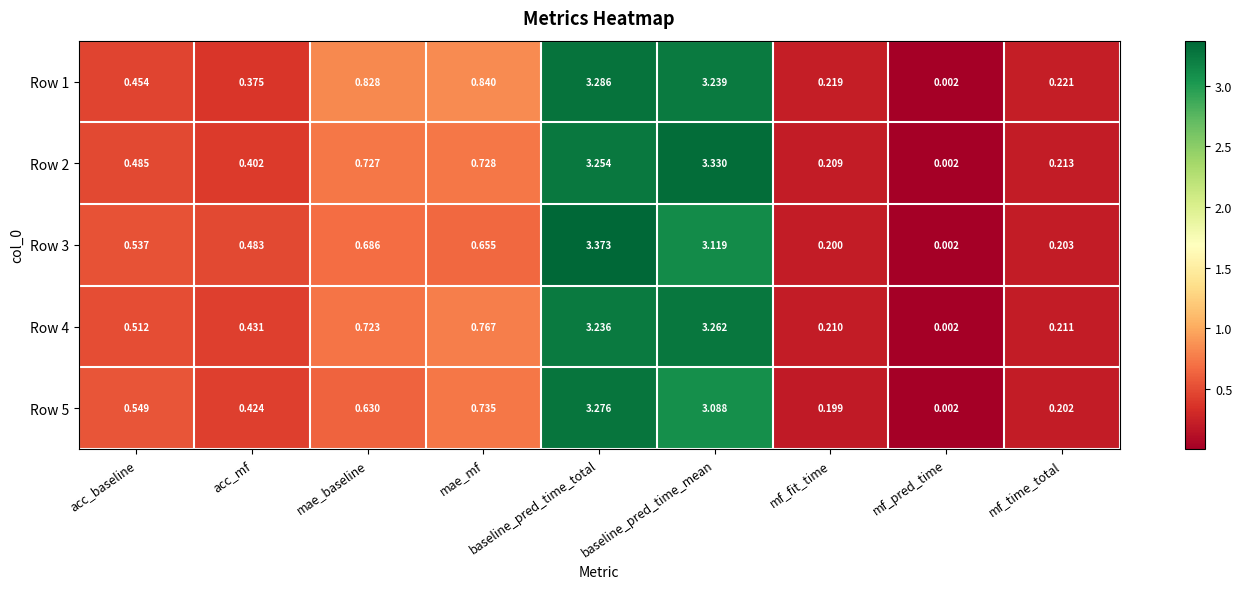

Rank the categories by Row 4 value from lowest to highest.

mf_pred_time, mf_fit_time, mf_time_total, acc_mf, acc_baseline, mae_baseline, mae_mf, baseline_pred_time_total, baseline_pred_time_mean